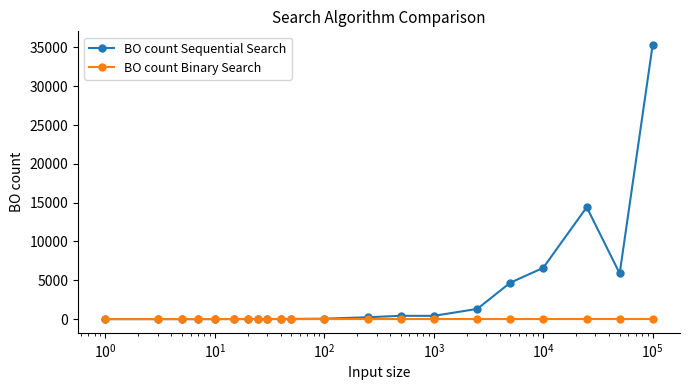

Count the number of categories in the chart.

21